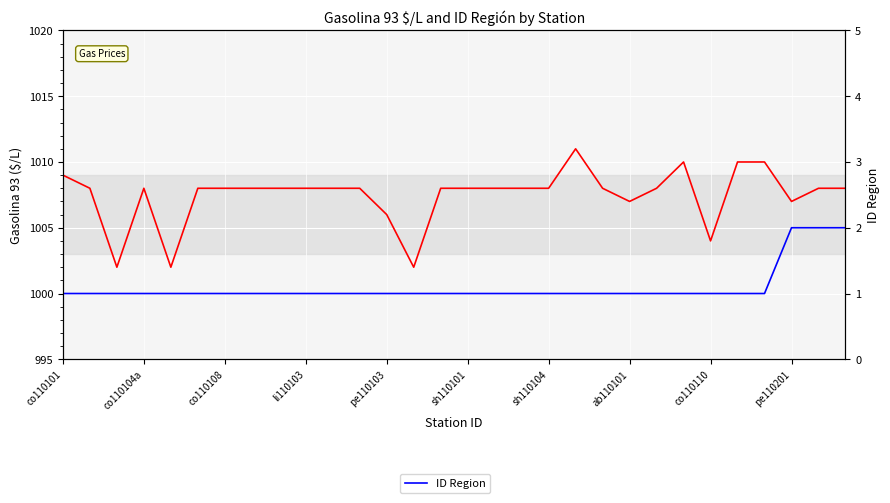

Is it true that ID Region equals 1 at co110110?

True